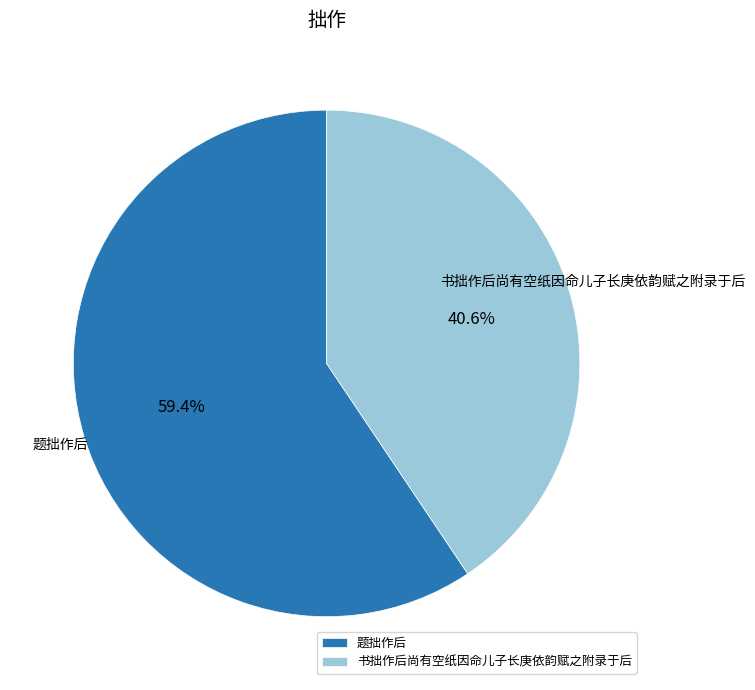

Count the number of slices in the pie.

2